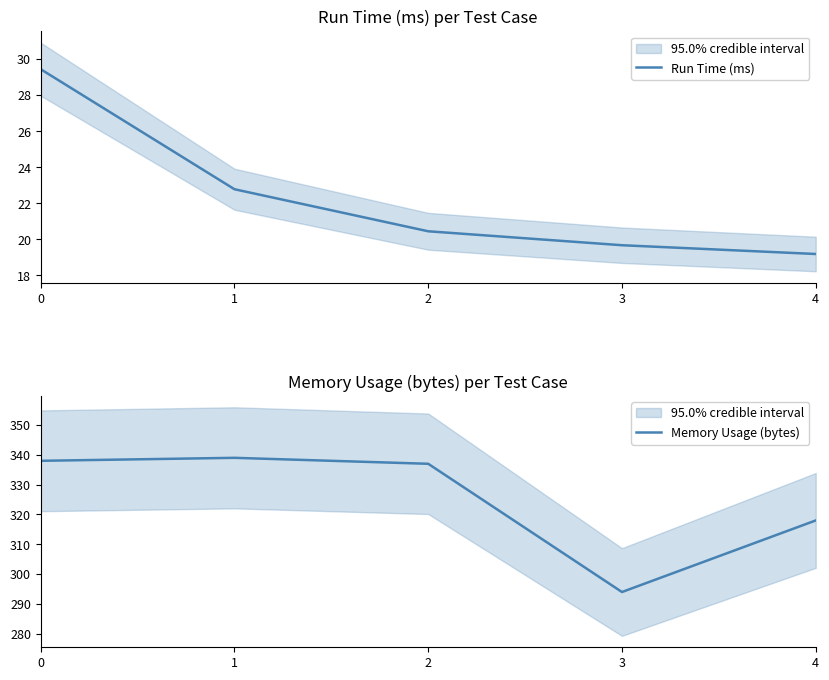

What value does the Run Time (ms) series have at 2?

20.4